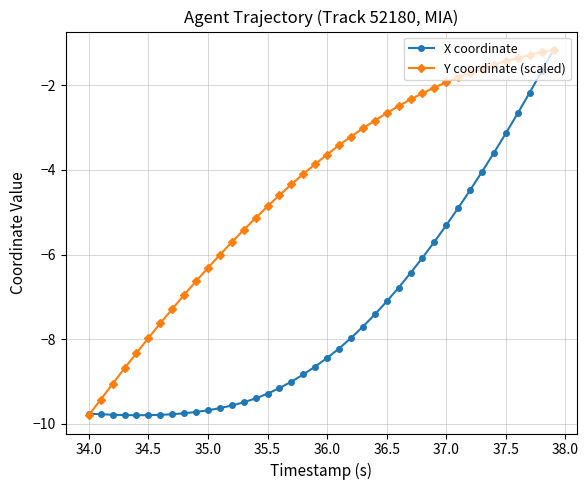

Which series has the largest total across all categories?

Y coordinate (scaled)